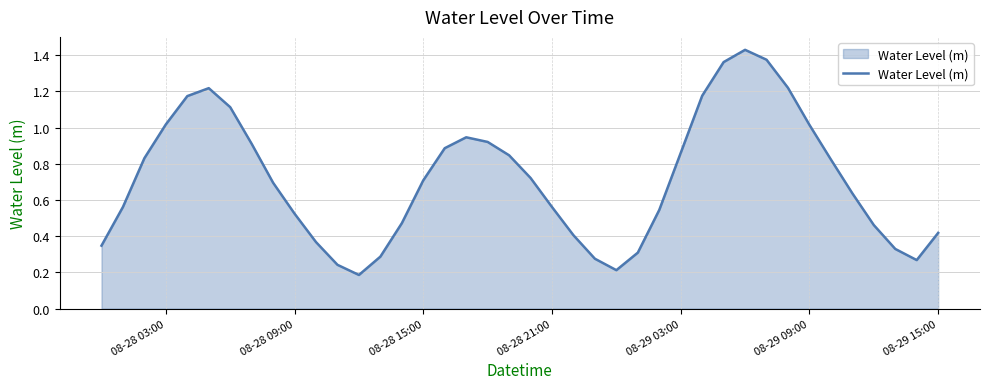

True or false: the data shows 1.0 at 08-29 09:00.

True